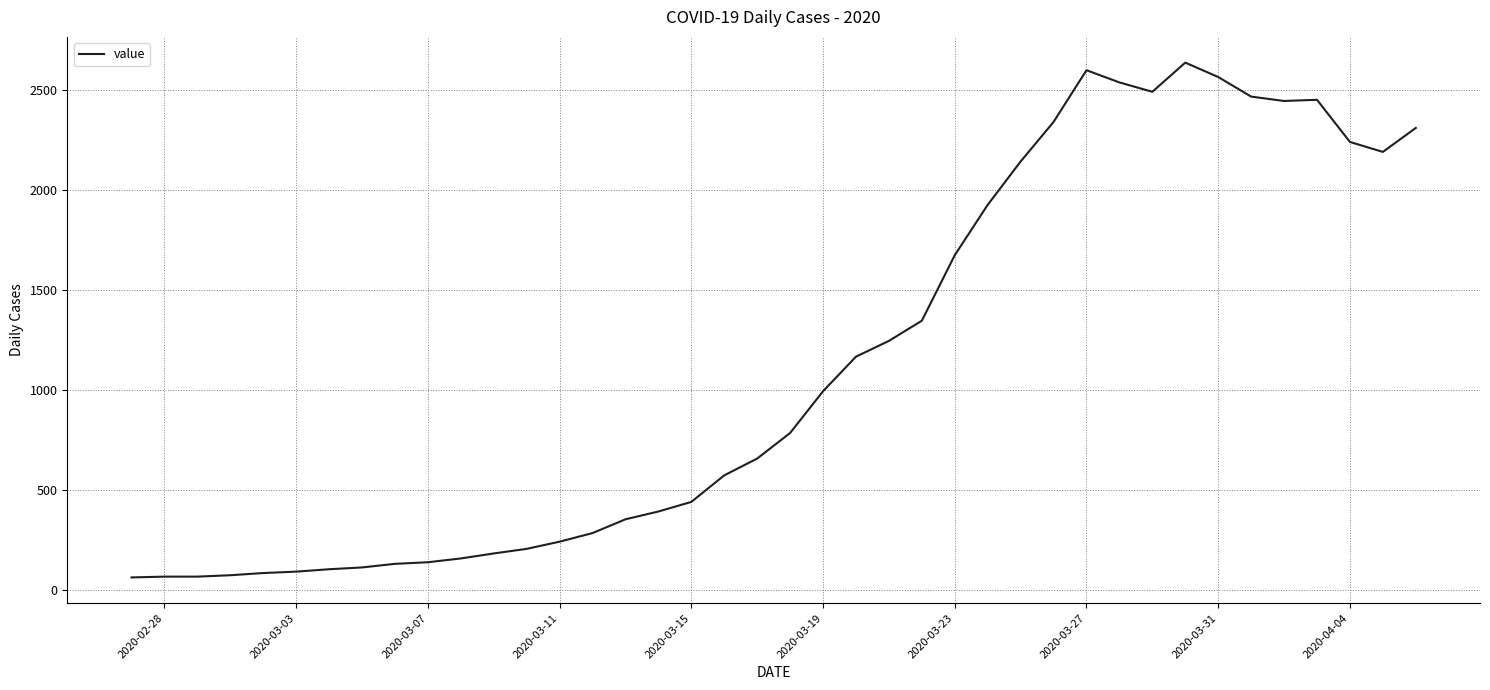

What is the smallest value displayed?

61